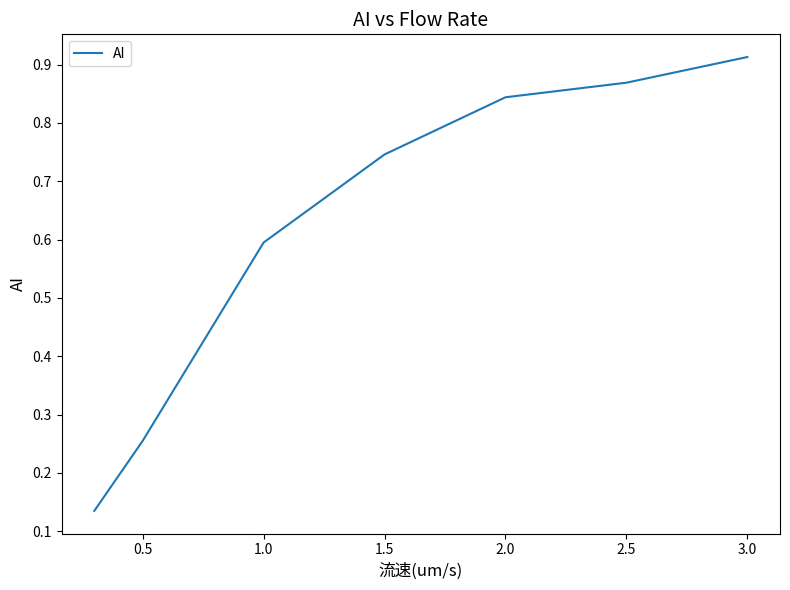

True or false: the data has more than 2 interior local peaks.

False